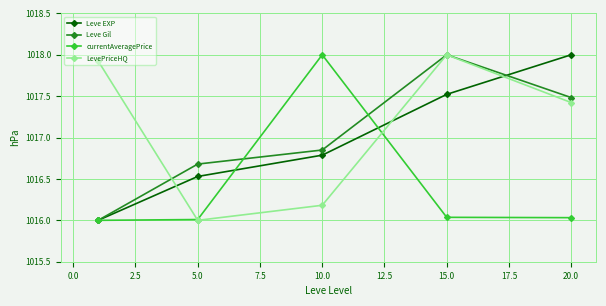

True or false: Leve EXP and LevePriceHQ intersect in this chart.

True